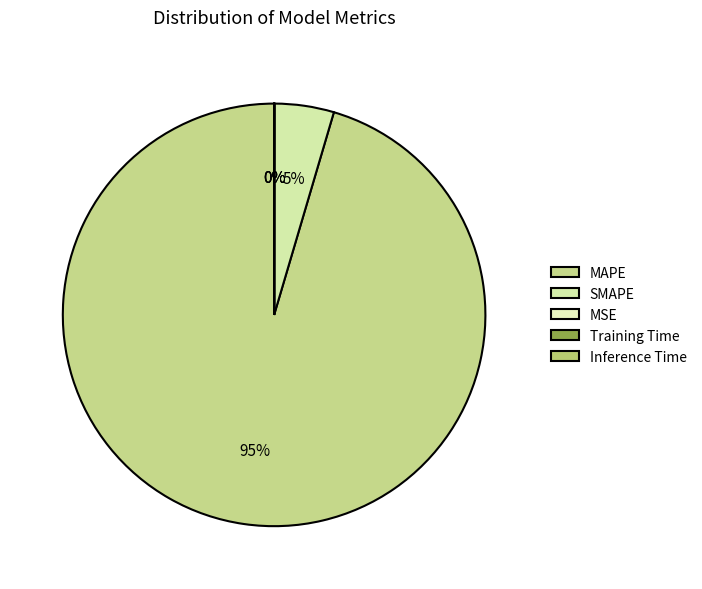

Count the number of slices in the pie.

5